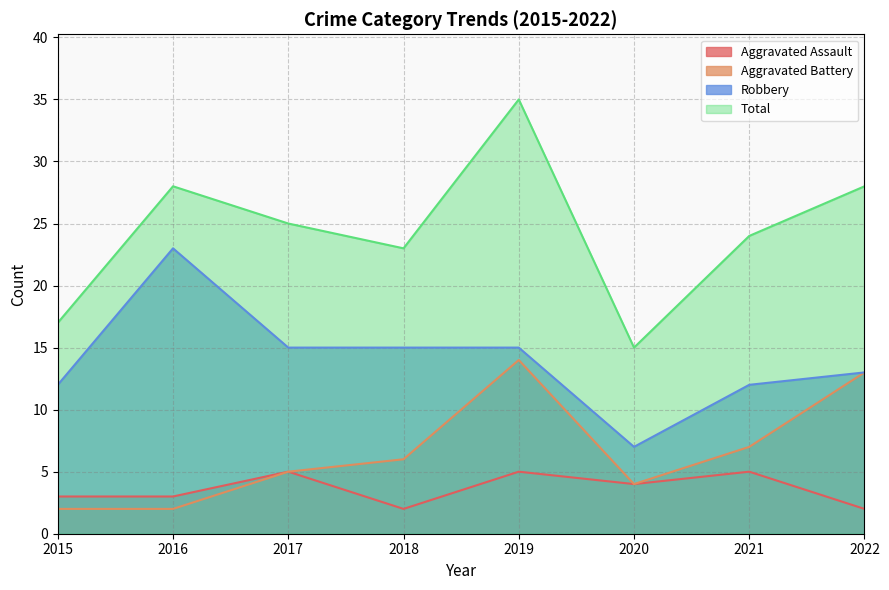

In Robbery, how many points are higher than both neighbors (excluding endpoints)?

1